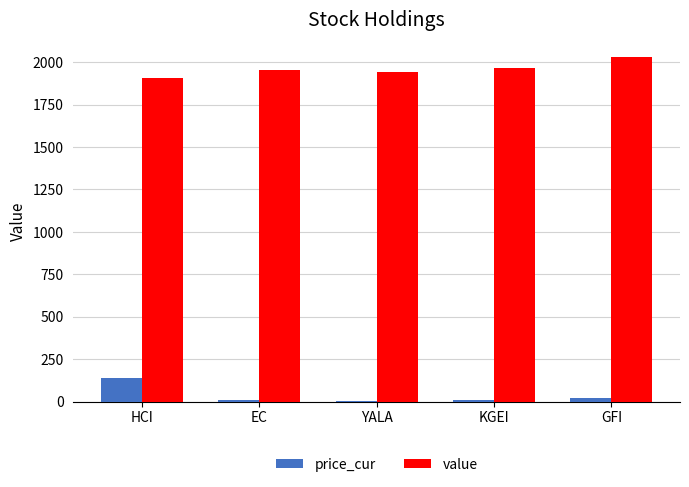

What is the sum of all value values?

9792.6